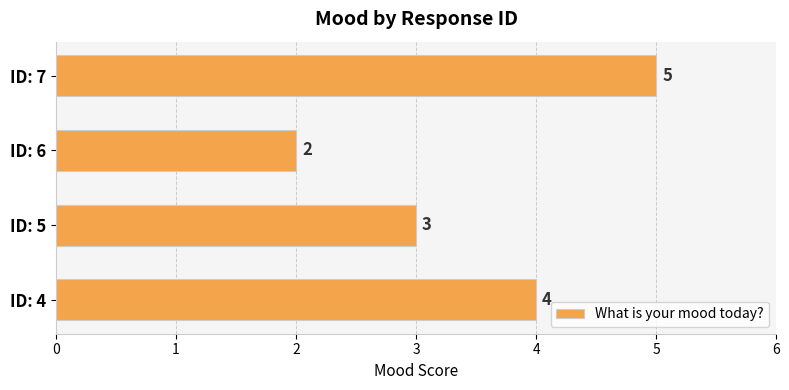

At which label is the value closest to 3?

ID: 5